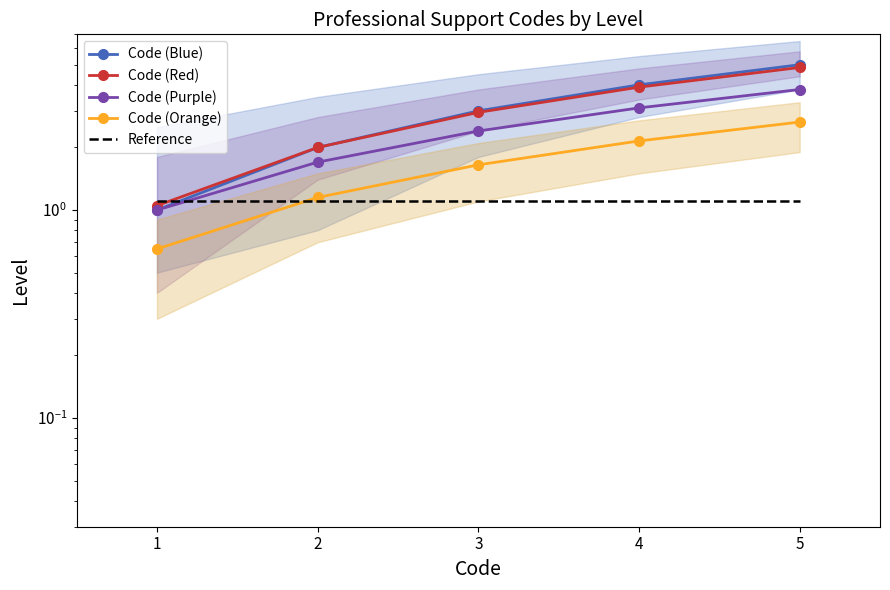

True or false: Code (Purple) has more than 0 points higher than both neighbors.

False